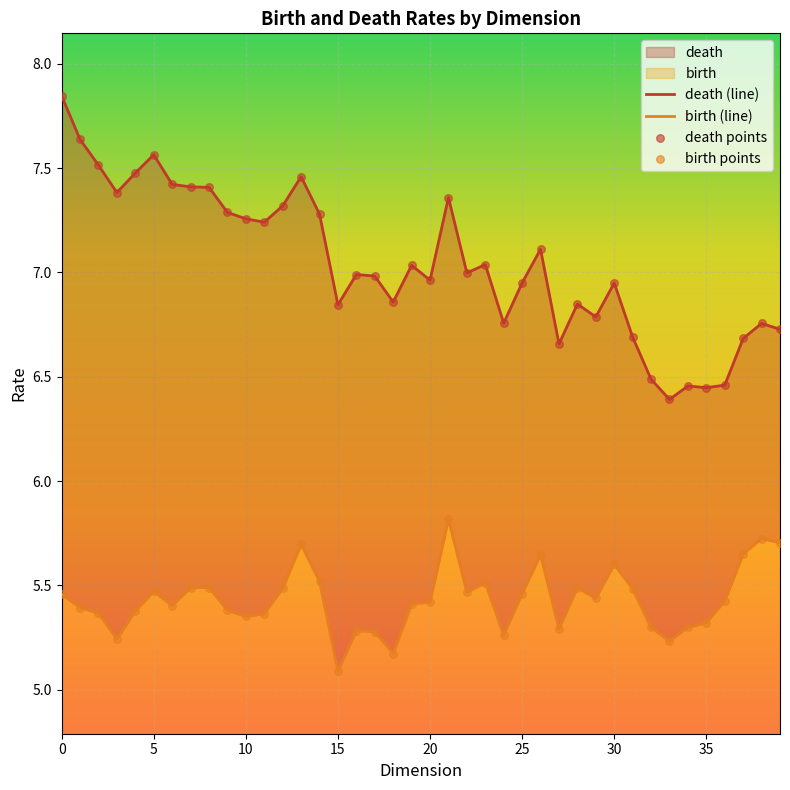

Is the value of birth points at 22 greater than the value of death points at 39?

No